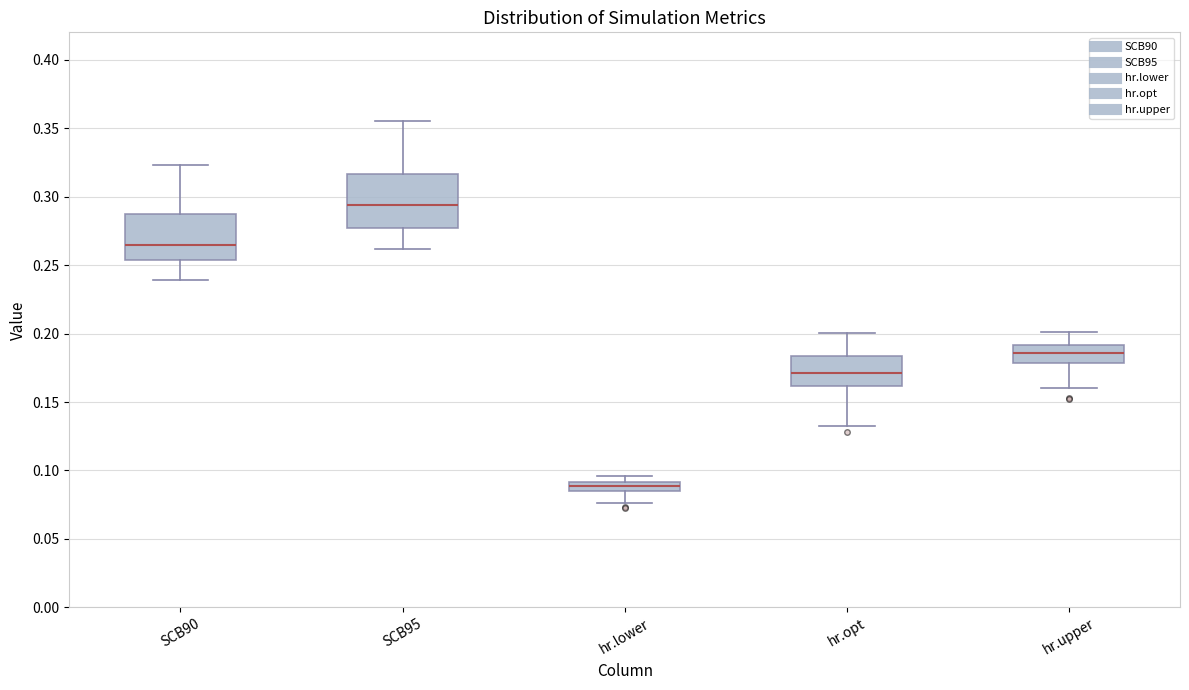

Which box's median line is the lowest?

hr.lower